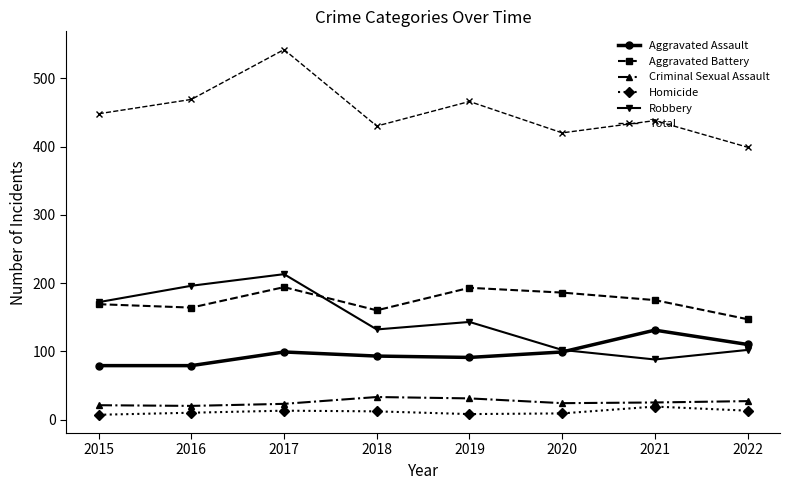

What is the difference between the highest and lowest values at 2021?

419